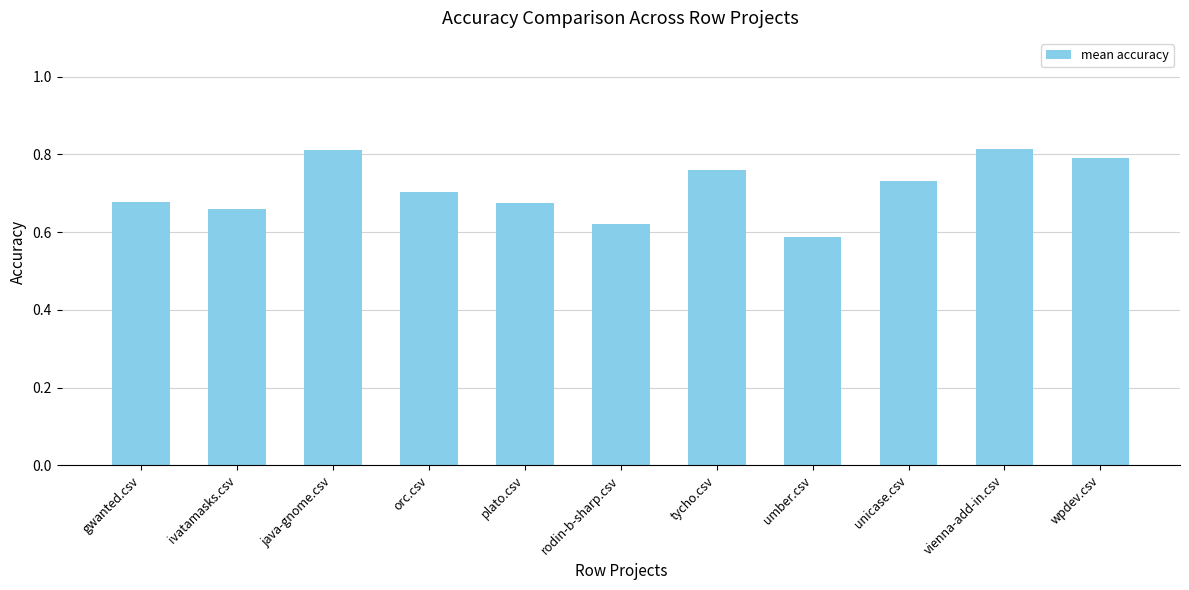

Where is the data nearest to the value 0?

umber.csv